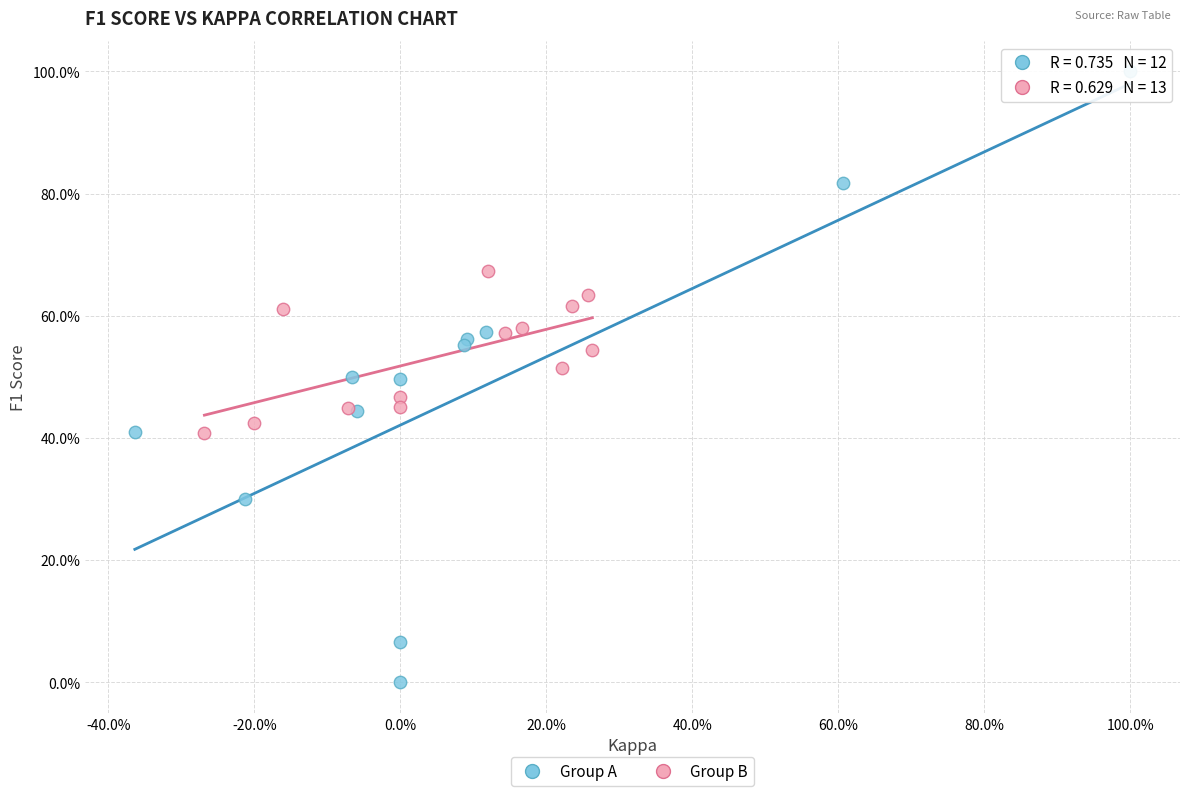

What are all the series names shown in the legend?

Group A, Group B